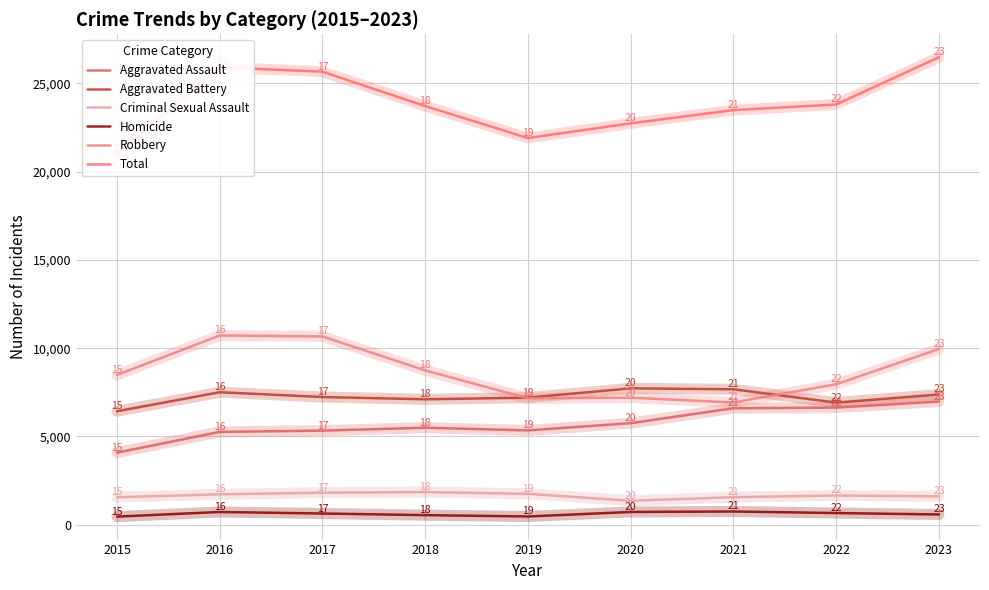

Which has a higher value, 2023 or 2020?

2023